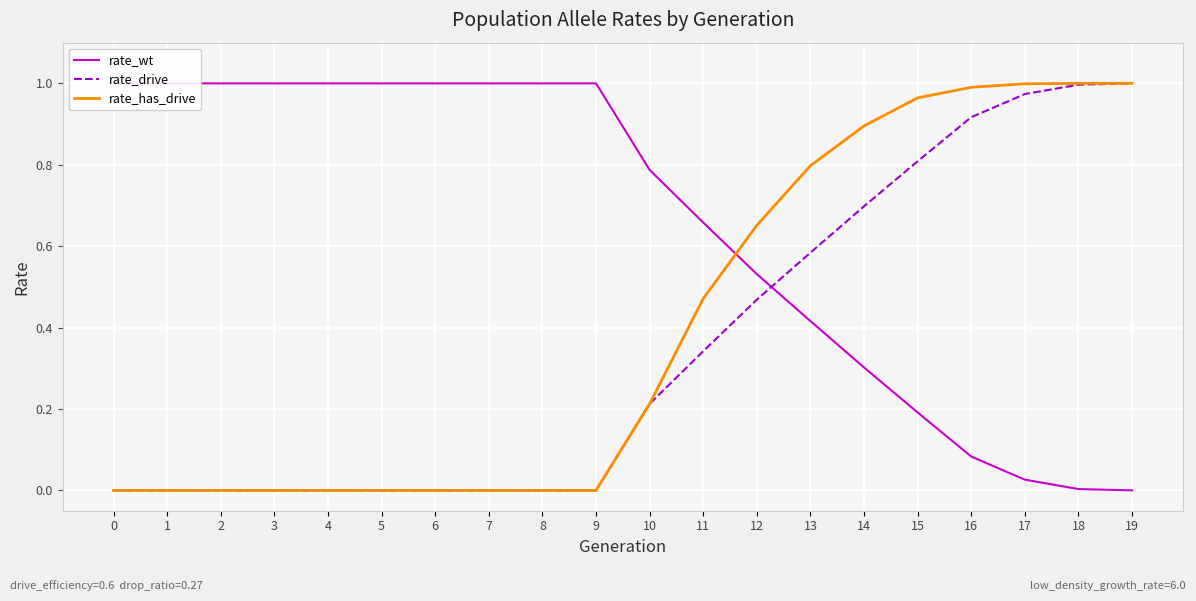

At how many categories does at least one series exceed 0?

20